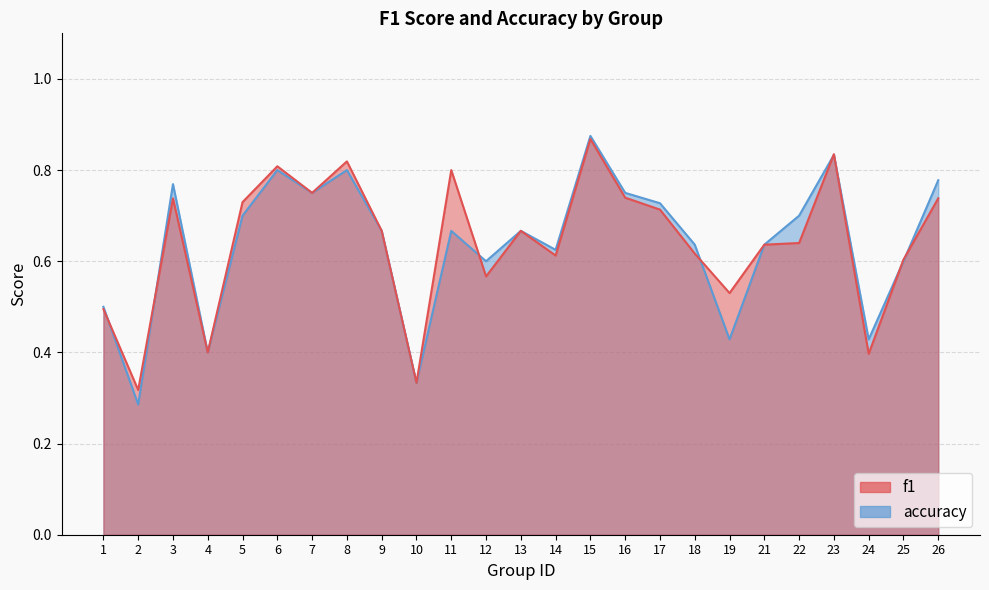

The f1 series shows 0.4 at 24. True or false?

True